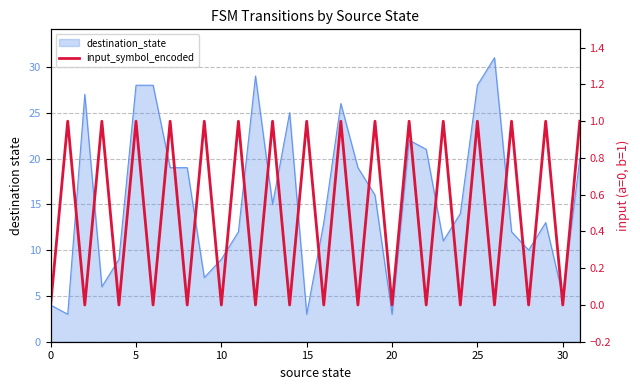

How many values are between 0 and 1?

32